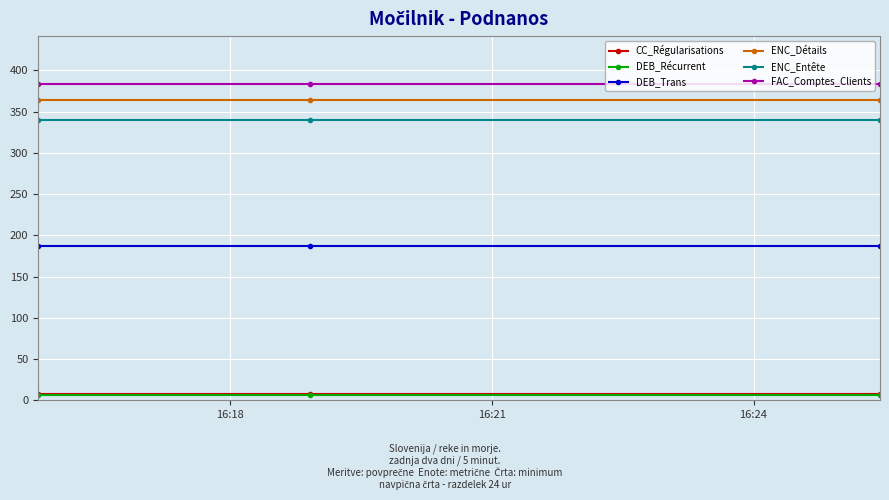

What is the maximum value shown in the chart?

384